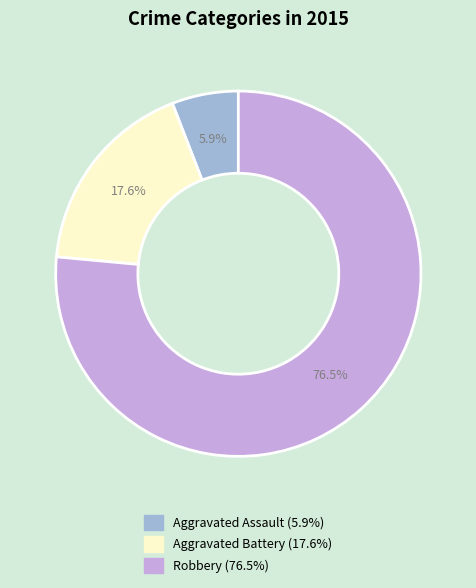

What percentage is the Aggravated Battery slice, to the nearest percent?

18%